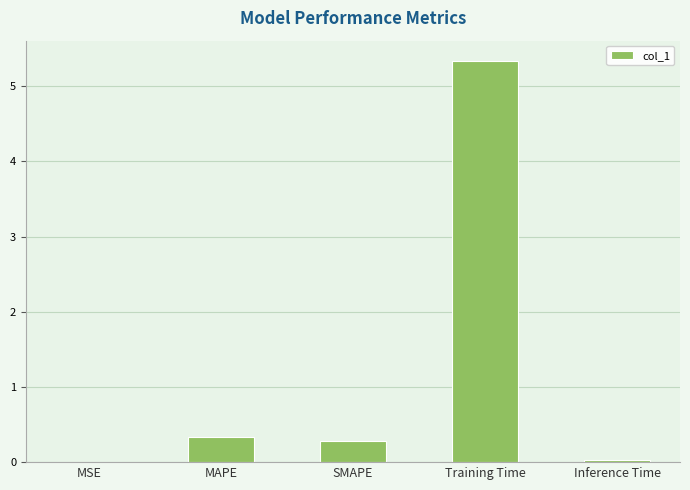

True or false: the data shows 0.3 at SMAPE.

True